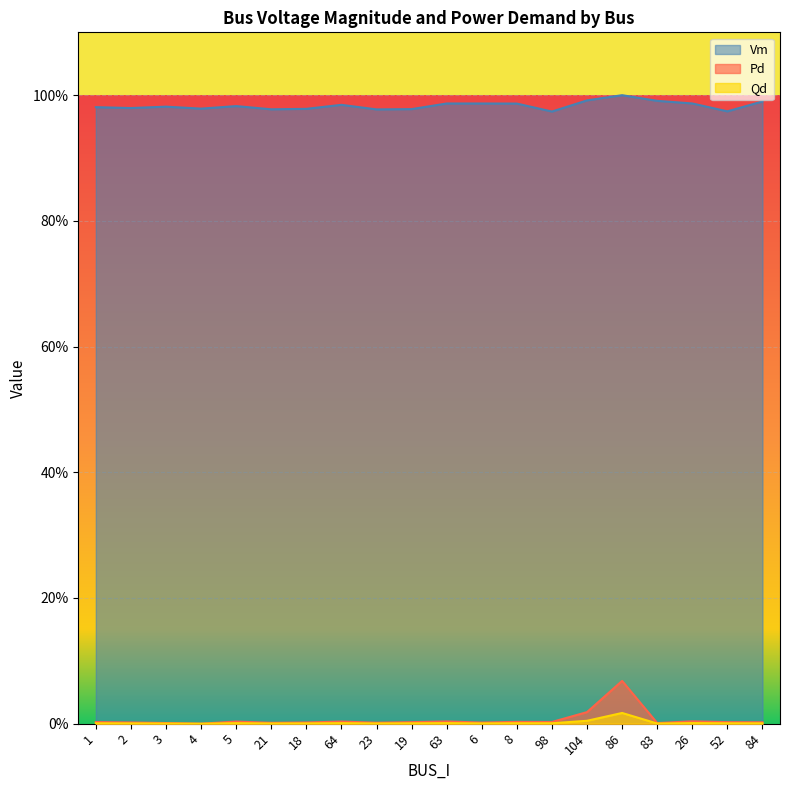

Reading left to right, list all the values displayed in this chart.

Vm: 1=1.0	2=1.0	3=1.0	4=1.0	5=1.0	21=1.0	18=1.0	64=1.0	23=1.0	19=1.0	63=1.0	6=1.0	8=1.0	98=1.0	104=1.0	86=1.0	83=1.0	26=1.0	52=1.0	84=1.0
Pd: 1=0.0	2=0.0	3=0.0	4=0.0	5=0.0	21=0.0	18=0.0	64=0.0	23=0.0	19=0.0	63=0.0	6=0.0	8=0.0	98=0.0	104=0.0	86=0.1	83=0.0	26=0.0	52=0.0	84=0.0
Qd: 1=0.0	2=0.0	3=0.0	4=0.0	5=0.0	21=0.0	18=0.0	64=0.0	23=0.0	19=0.0	63=0.0	6=0.0	8=0.0	98=0.0	104=0.0	86=0.0	83=0.0	26=0.0	52=0.0	84=0.0